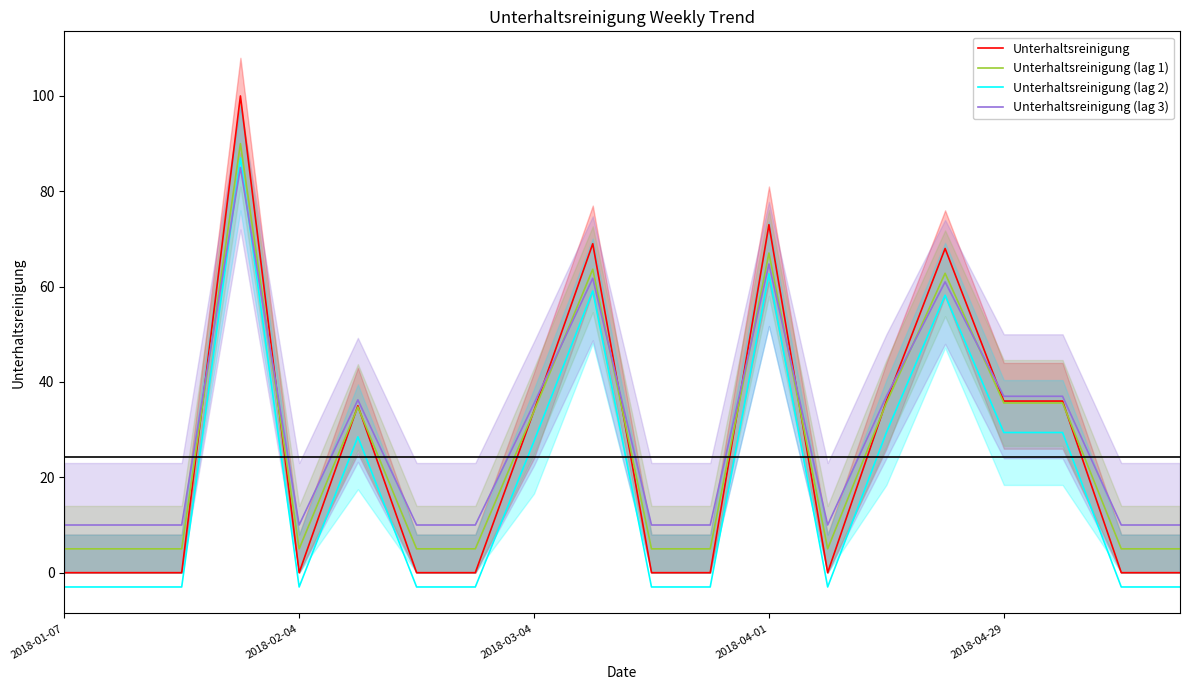

True or false: Unterhaltsreinigung (lag 3) and Unterhaltsreinigung (lag 2) cross at least once.

True